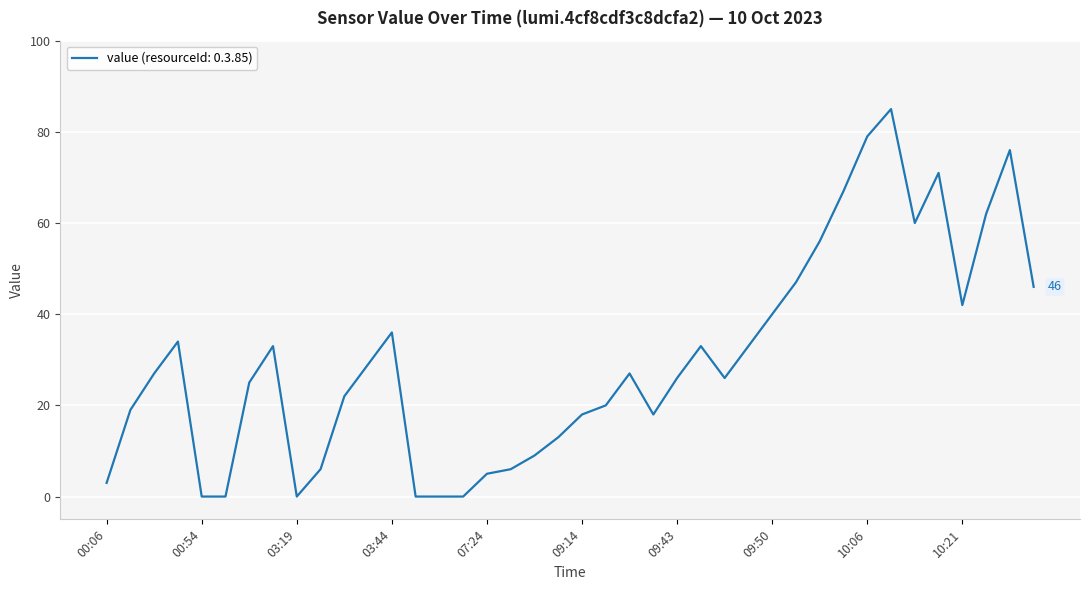

What is the difference between the maximum and minimum values?

85